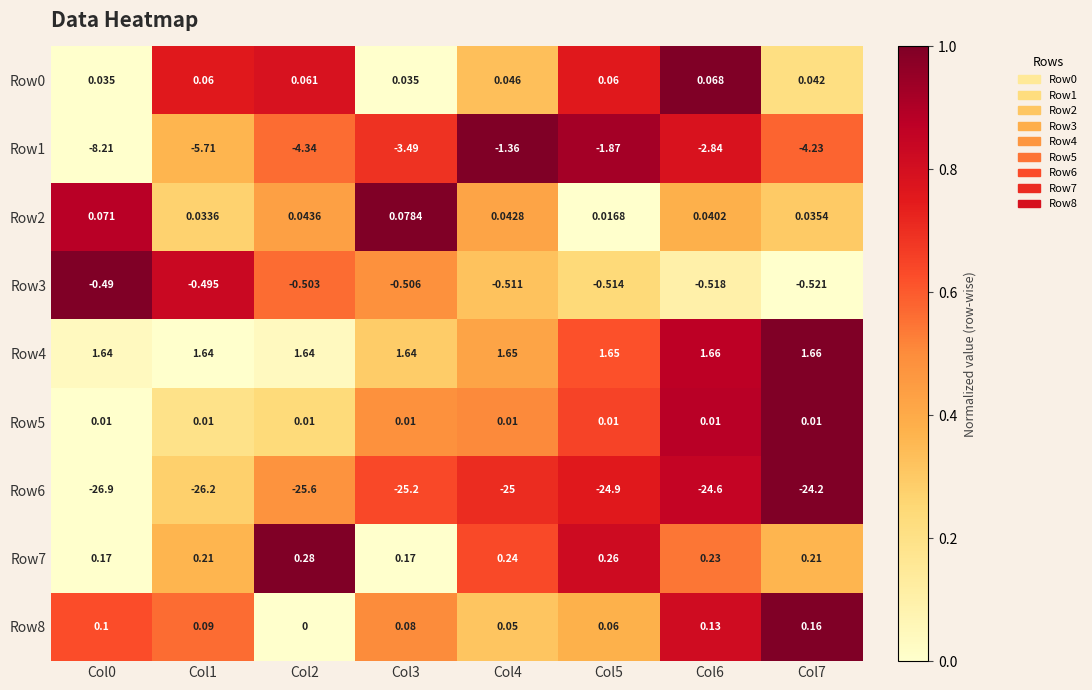

Is the value of Row7 at Col1 greater than the value of Row6 at Col3?

Yes